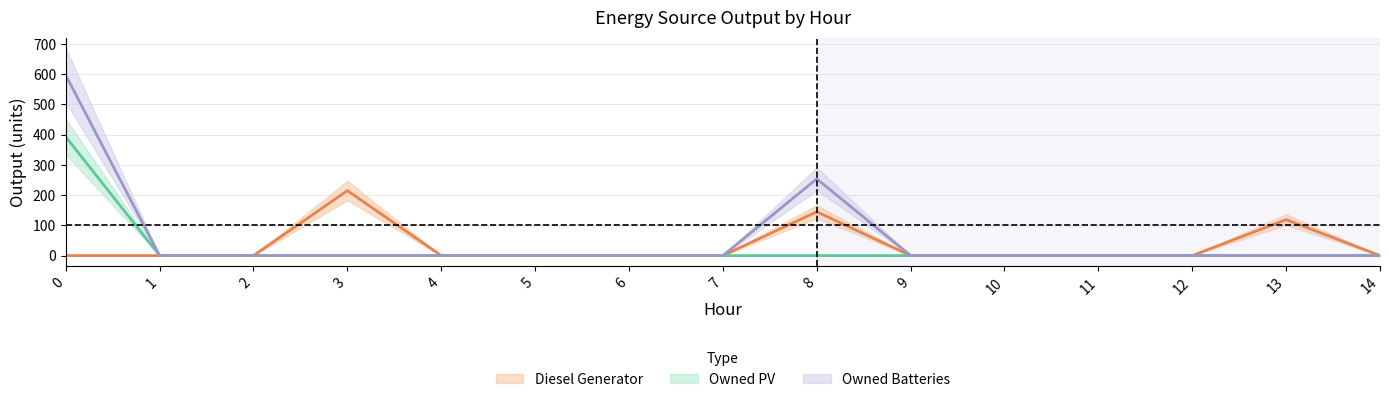

How many lines are shown in the chart?

3